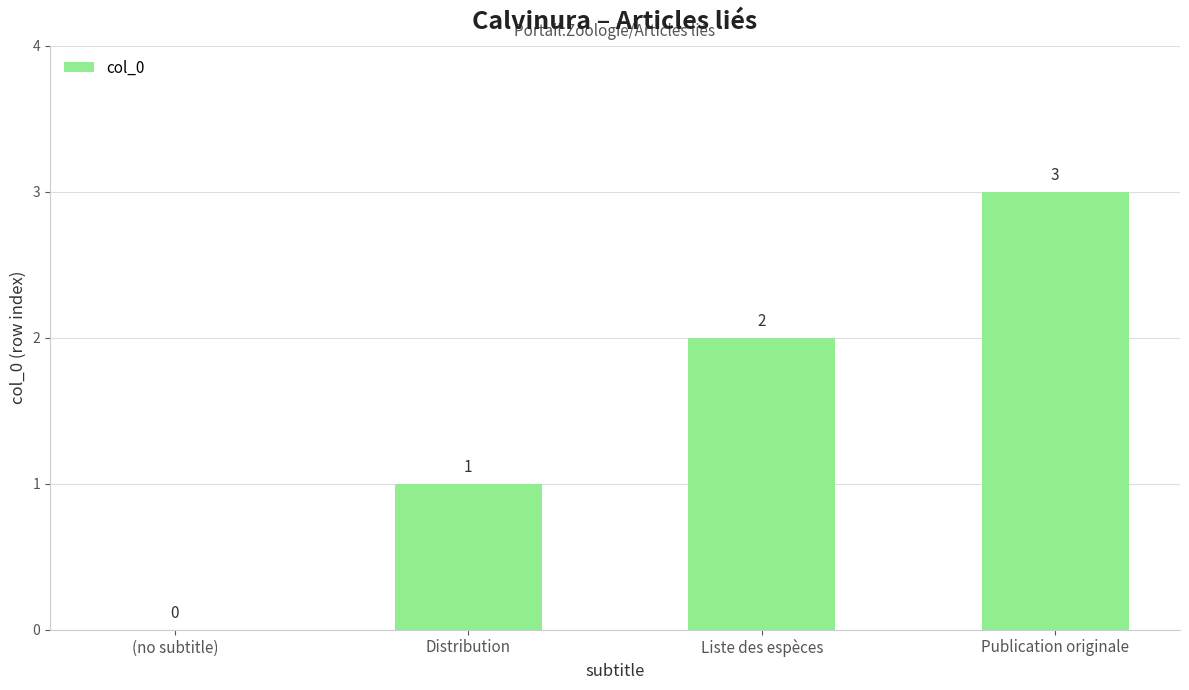

The value at Publication originale is 4. True or false?

False